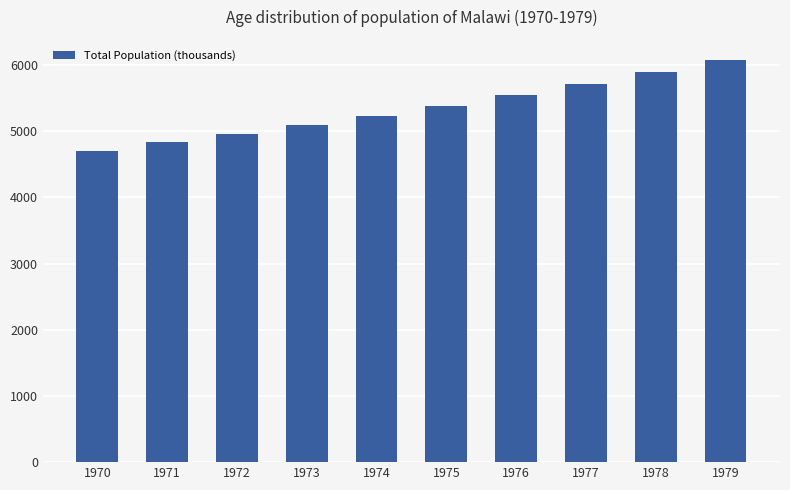

List the labels in order of value, largest first.

1979, 1978, 1977, 1976, 1975, 1974, 1973, 1972, 1971, 1970